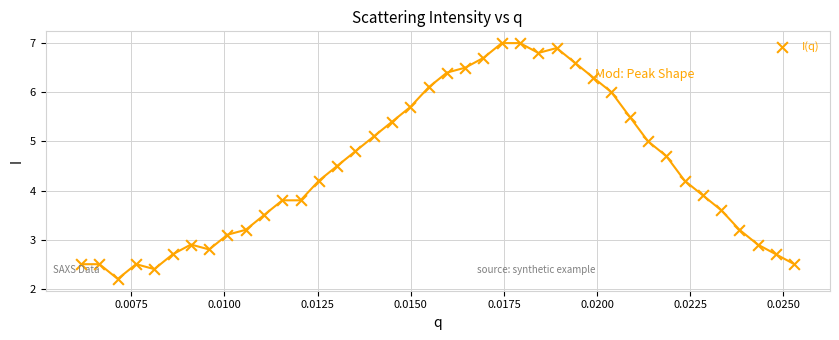

What Y value in the scatter plot is closest to 4?

3.9